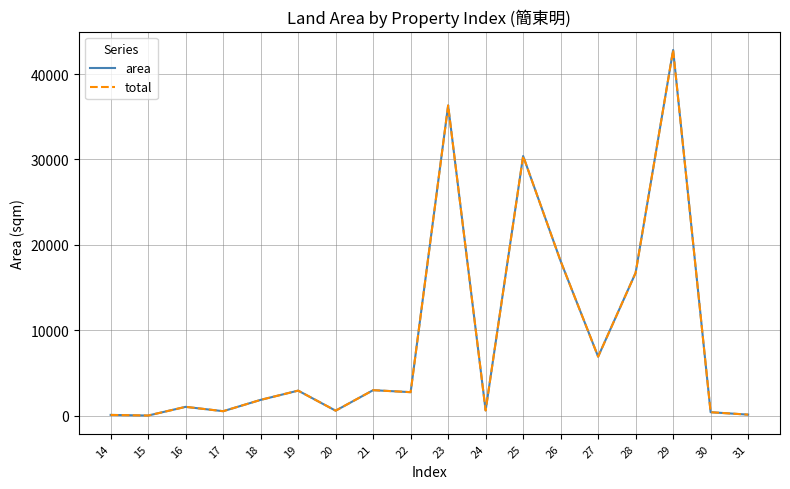

True or false: total and area intersect in this chart.

False